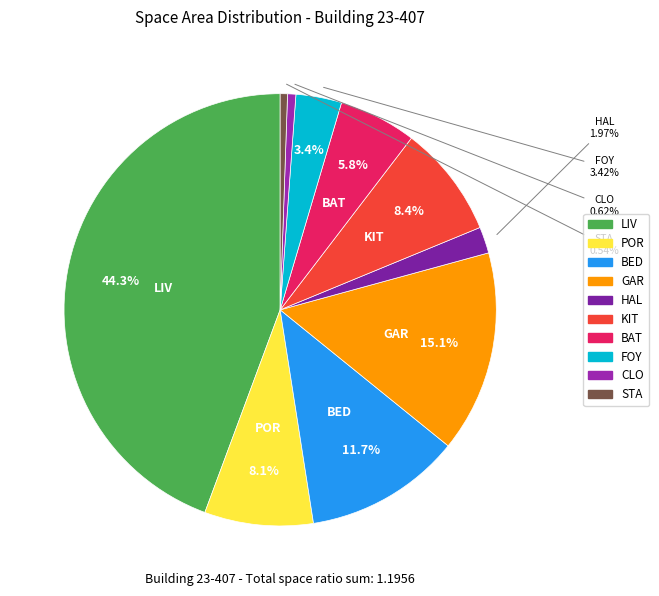

Count the number of slices in the pie.

10